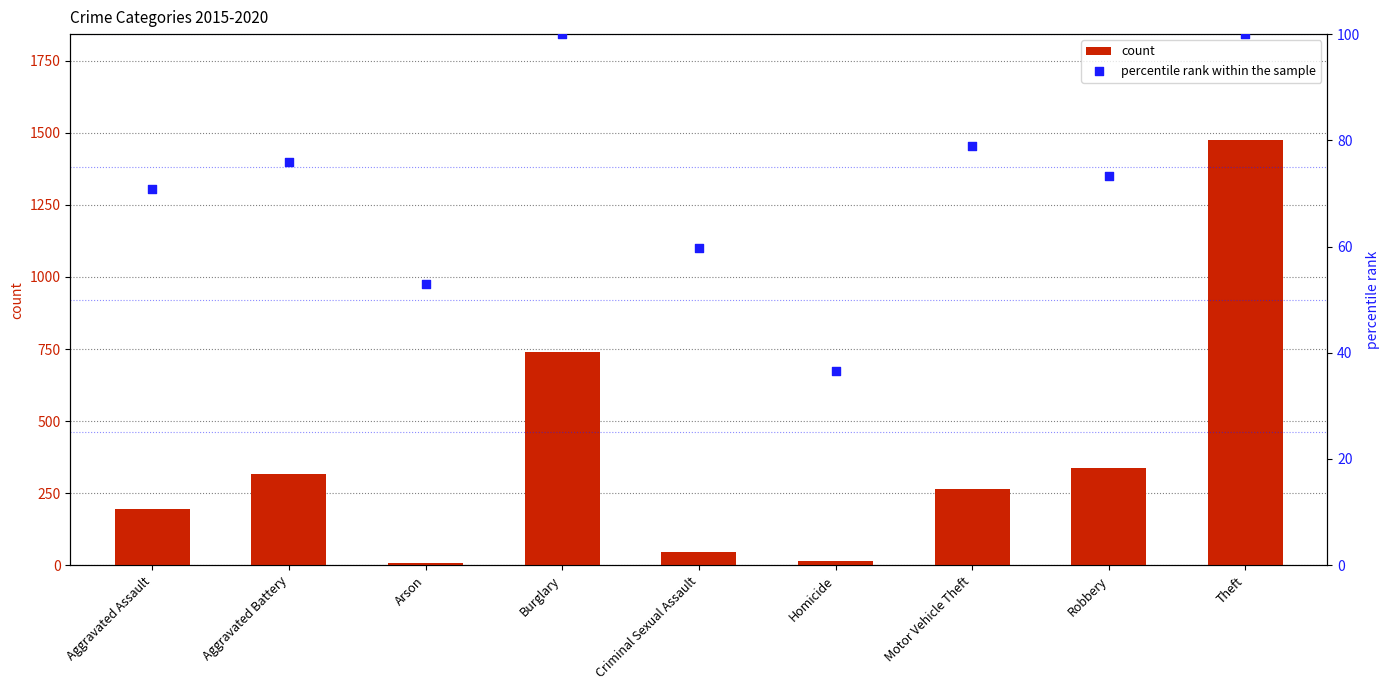

Which series reaches the maximum Y coordinate?

count